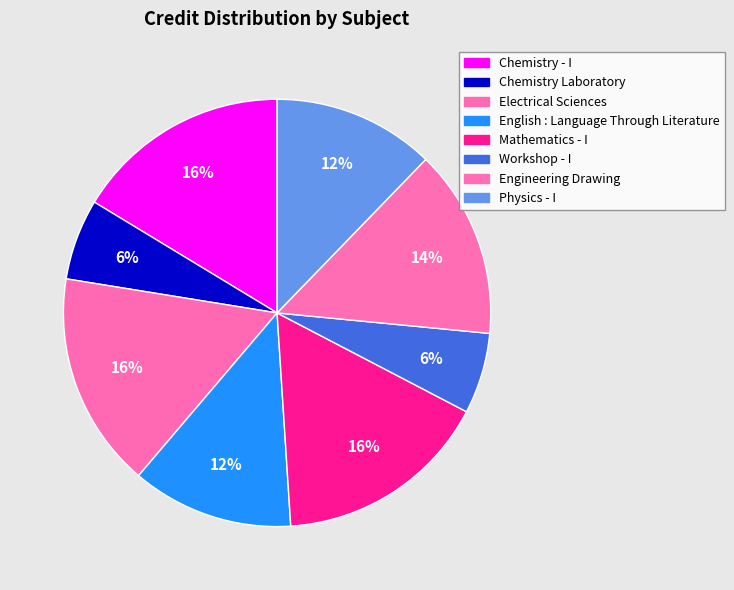

The Physics - I slice represents 17% of the pie. True or false?

False